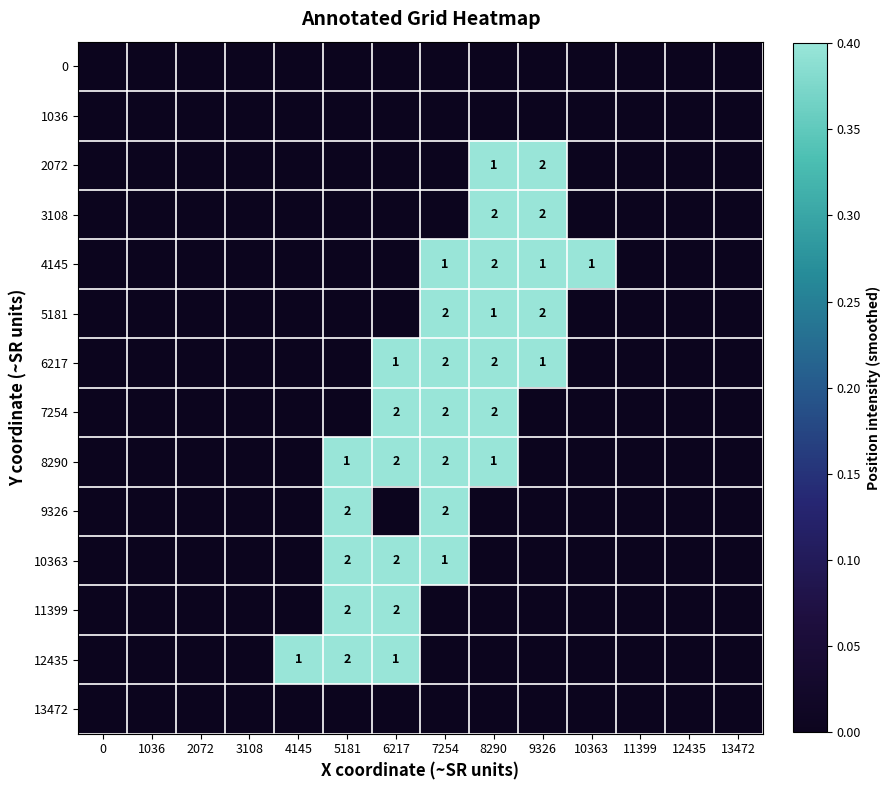

Is it true that 8290 equals -0.5 at 12435?

False